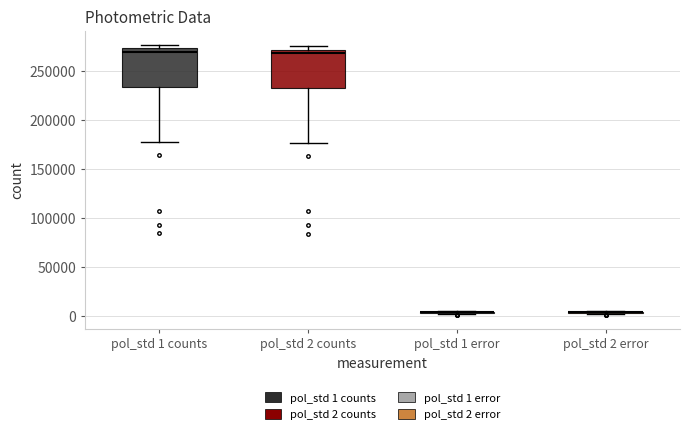

Reading left to right, read every box against the y-axis: the position of its median line, the range the box covers, and the ends of its whiskers. The values are not printed on the chart, so give them approximately, as read against the axis.

pol_std 1 counts: median 270000, box 235000 to 275000, whiskers 175000 to 275000 (just above the box's upper edge)
pol_std 2 counts: median 270000 (just below the box's upper edge), box 230000 to 270000, whiskers 175000 to 275000
pol_std 1 error: box collapsed to a line at 5000, whiskers 0 to 5000
pol_std 2 error: box collapsed to a line at 5000, whiskers 0 to 5000